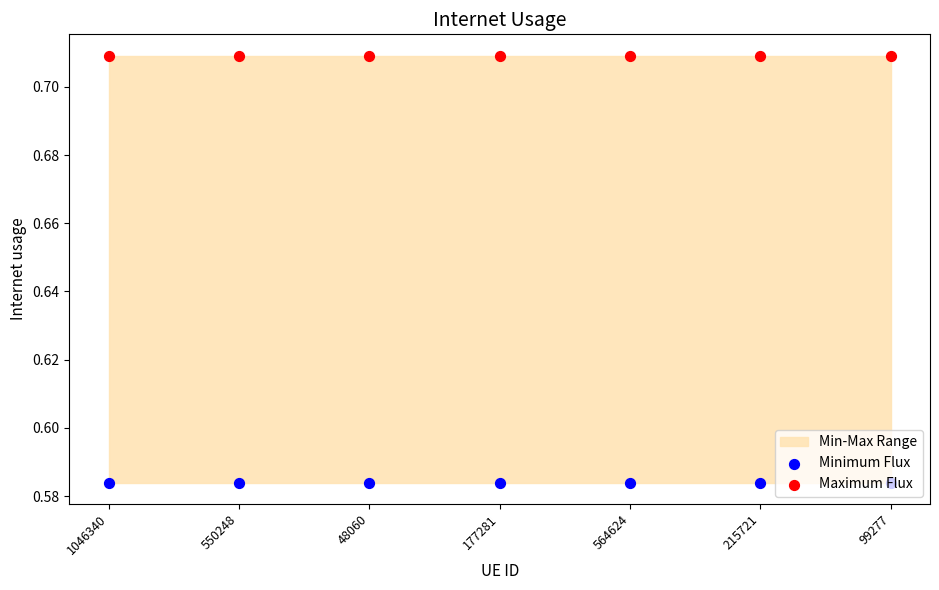

Which series contains the lowest Y value?

Minimum Flux